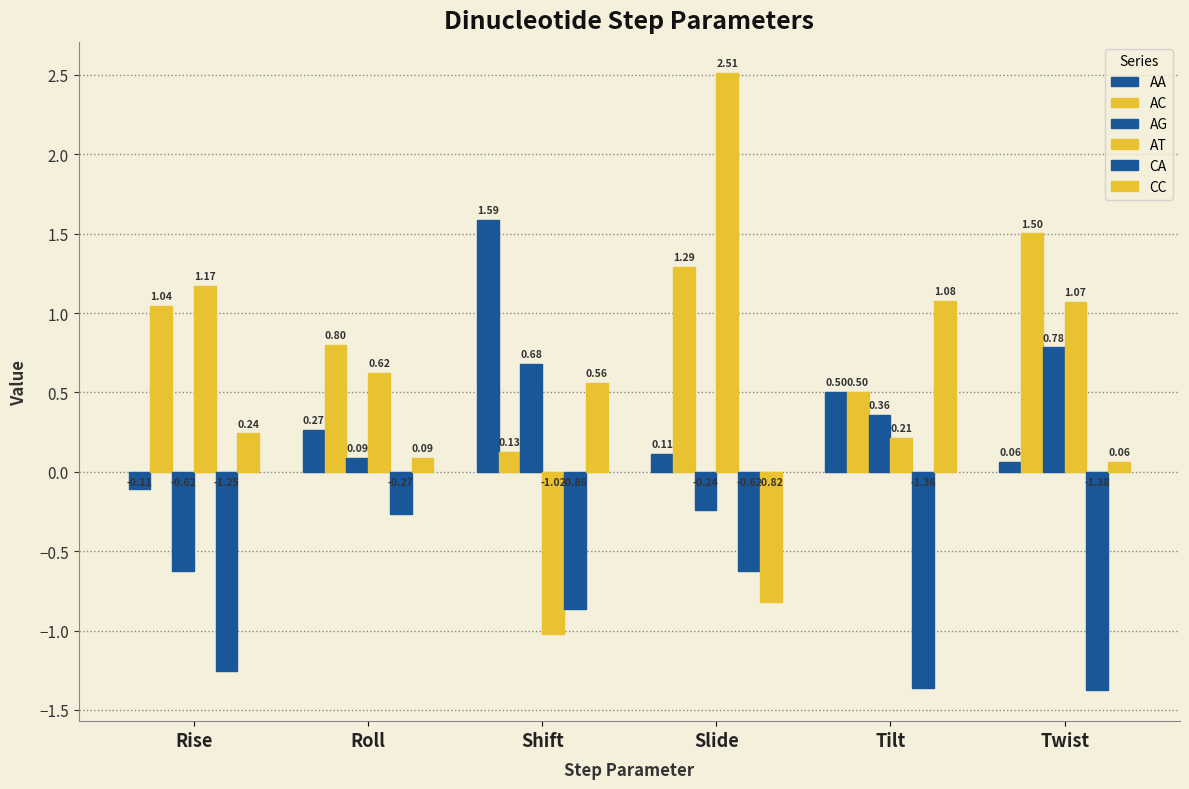

How many bars are there in each group?

6